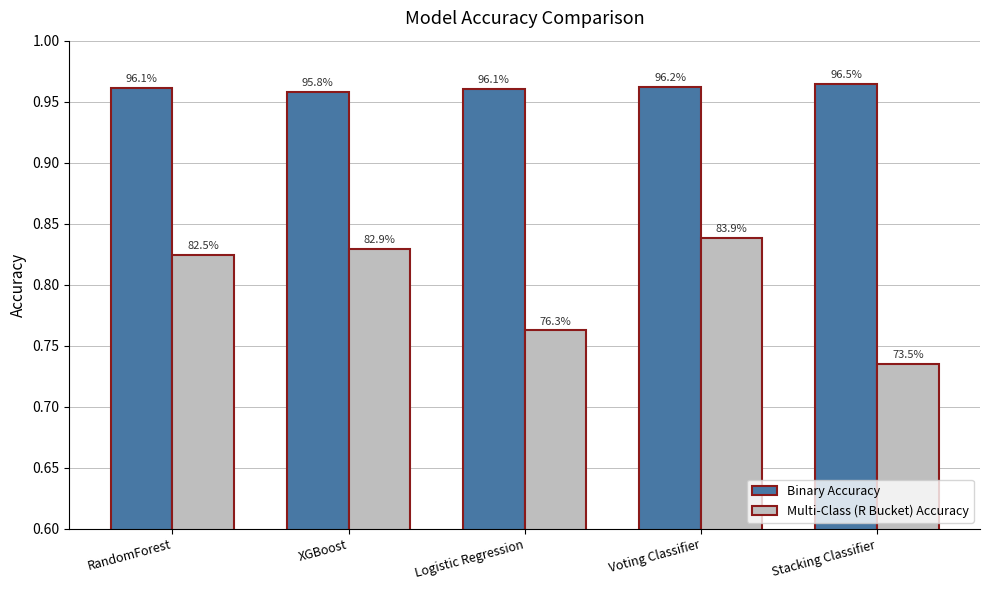

What is the label of the 1st bar from the right?

Stacking Classifier